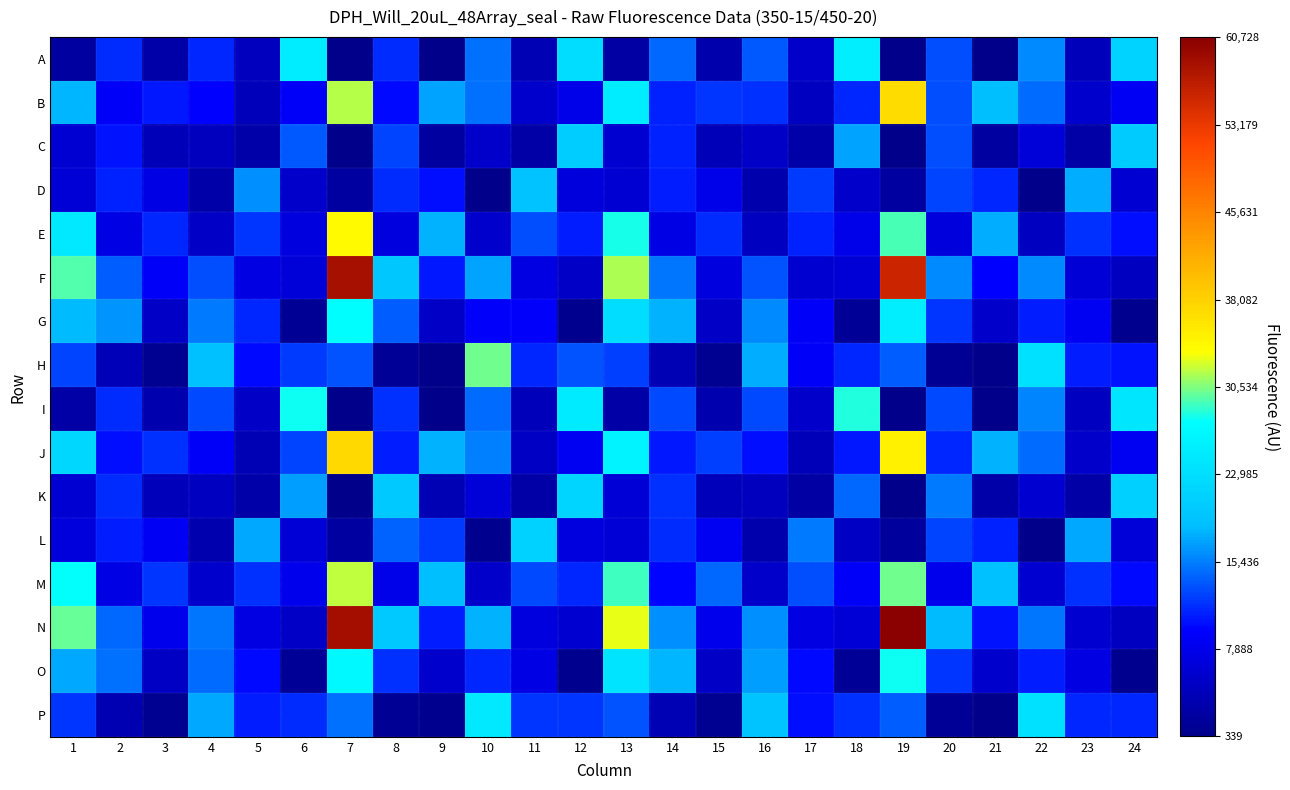

Rank the series at 14 from lowest to highest value.

H, P, E, M, J, D, B, C, L, K, I, A, F, N, G, O